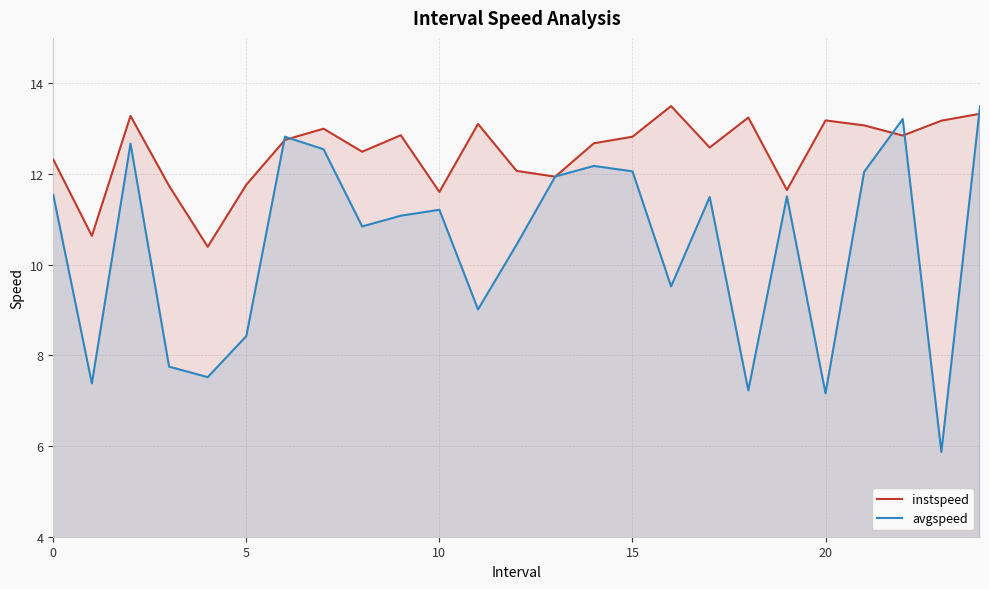

How many values in the avgspeed series exceed 11?

14